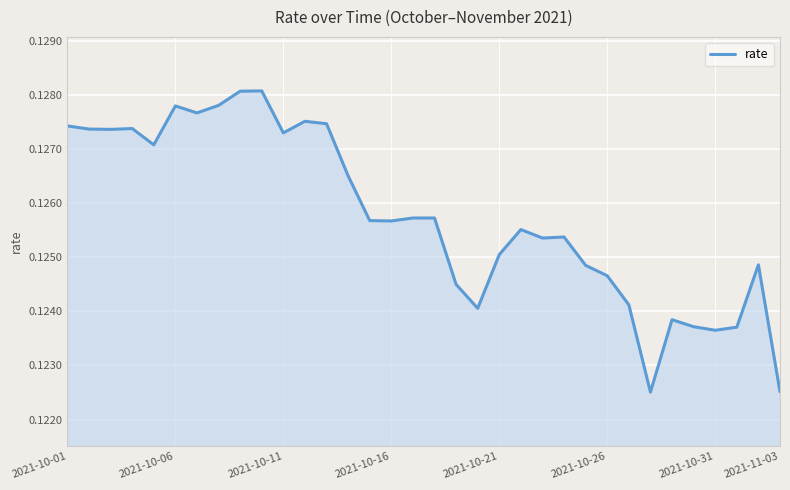

Count the values in the range 0 to 1.

34